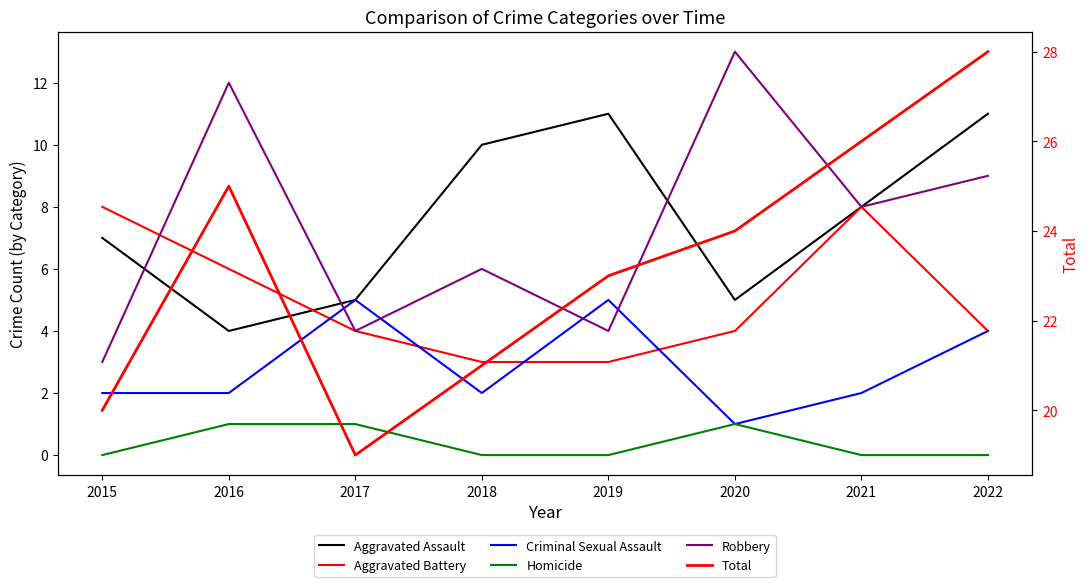

Does the chart display data point markers on the line(s)?

No